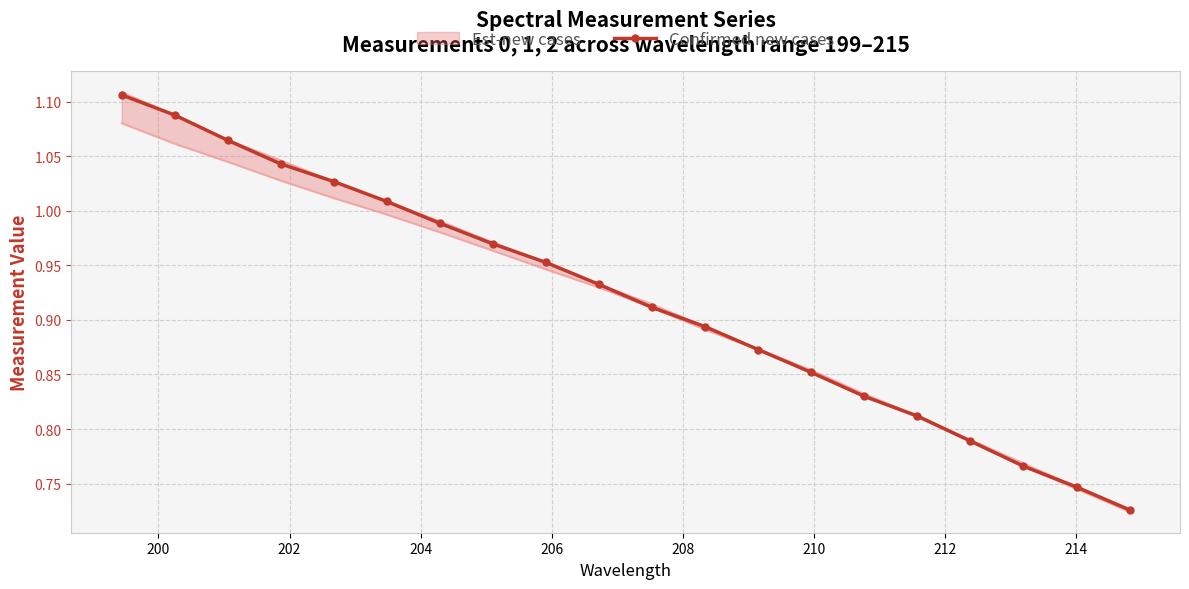

True or false: Confirmed new cases has more than 2 points higher than both neighbors.

False